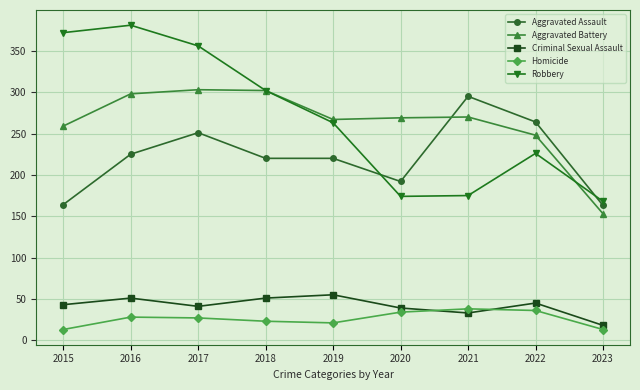

Which series has the largest total across all categories?

Robbery